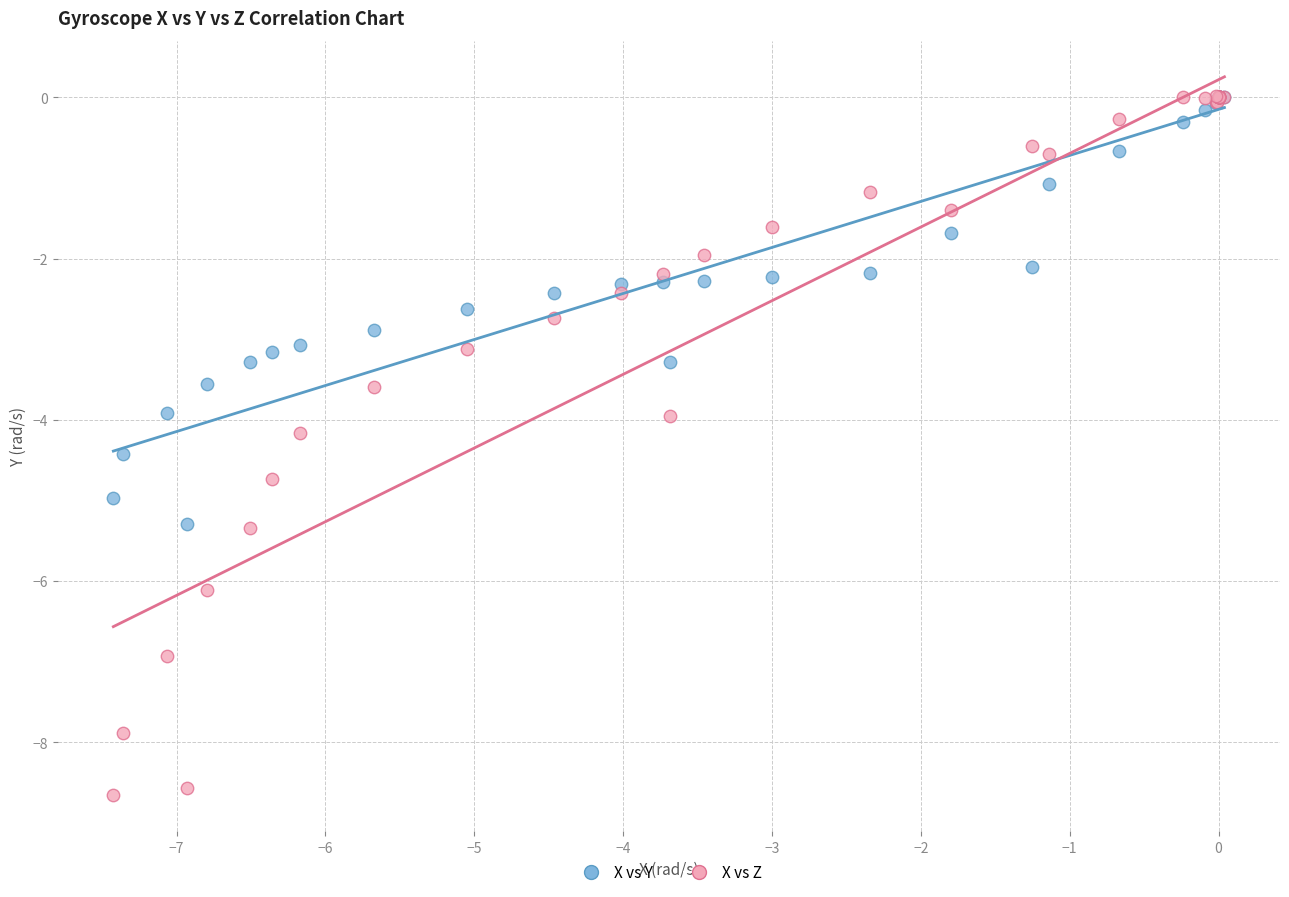

Which series contains the lowest Y value?

X vs Z